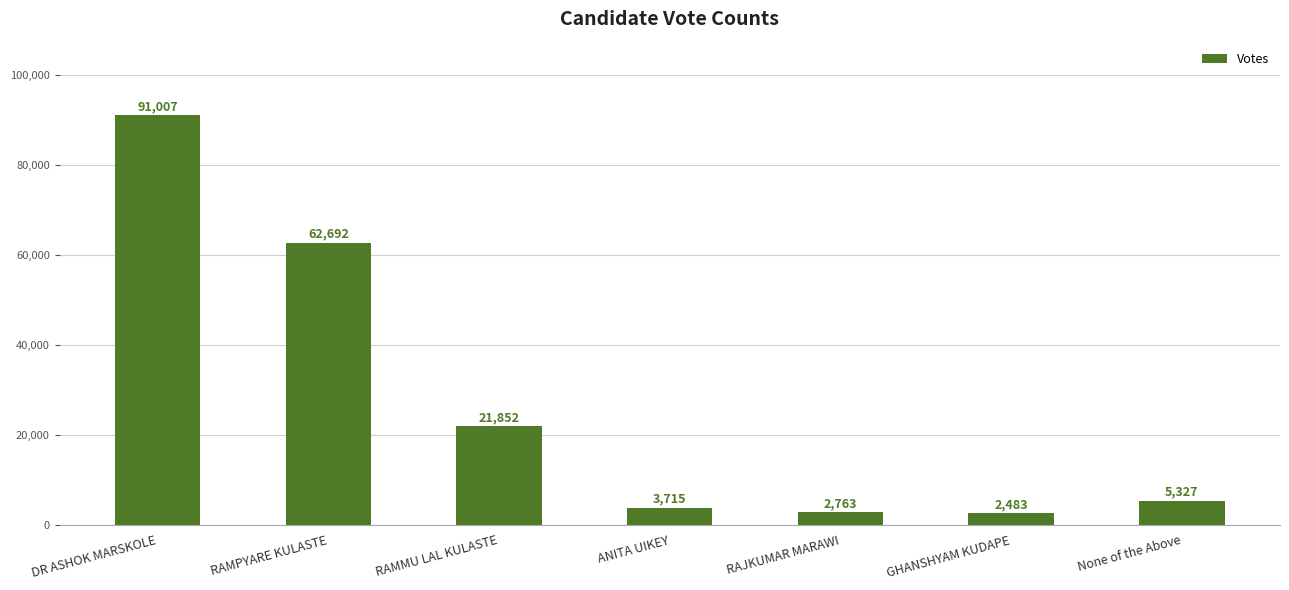

True or false: the data shows 121474 at DR ASHOK MARSKOLE.

False